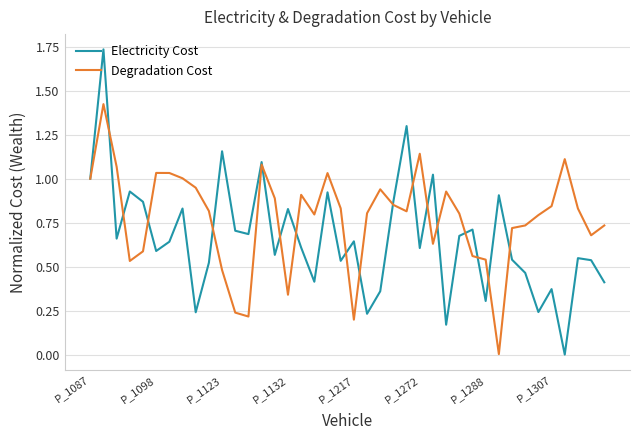

Which series has the widest spread of values?

Electricity Cost